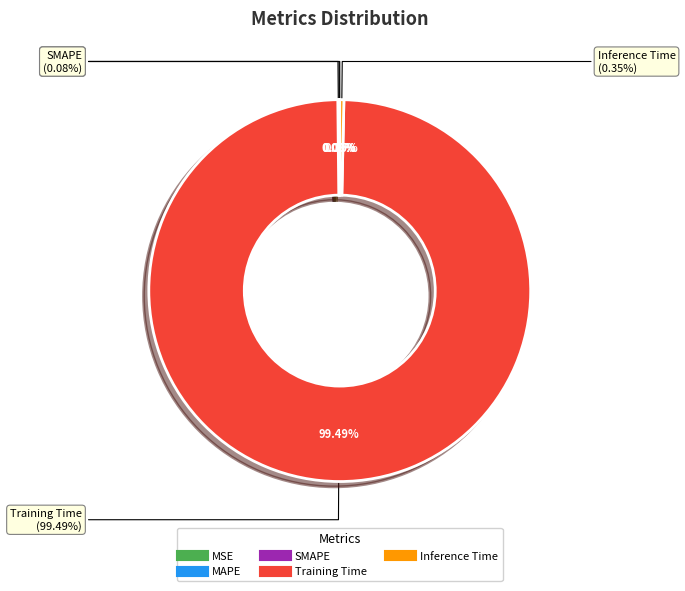

Which category has the biggest portion of the pie?

Training Time